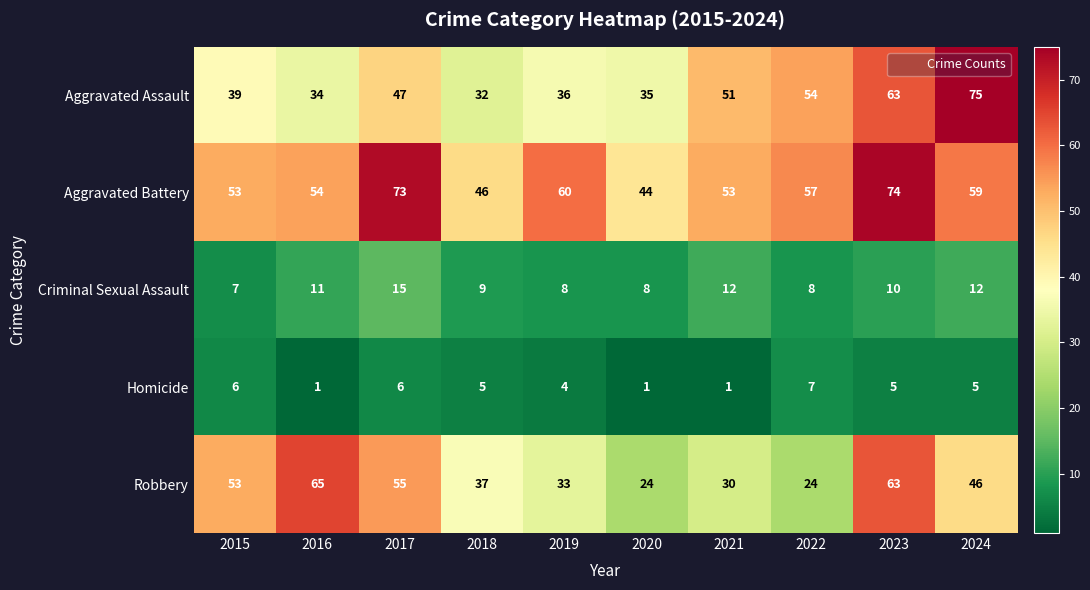

Is it true that Aggravated Battery equals 25 at 2016?

False